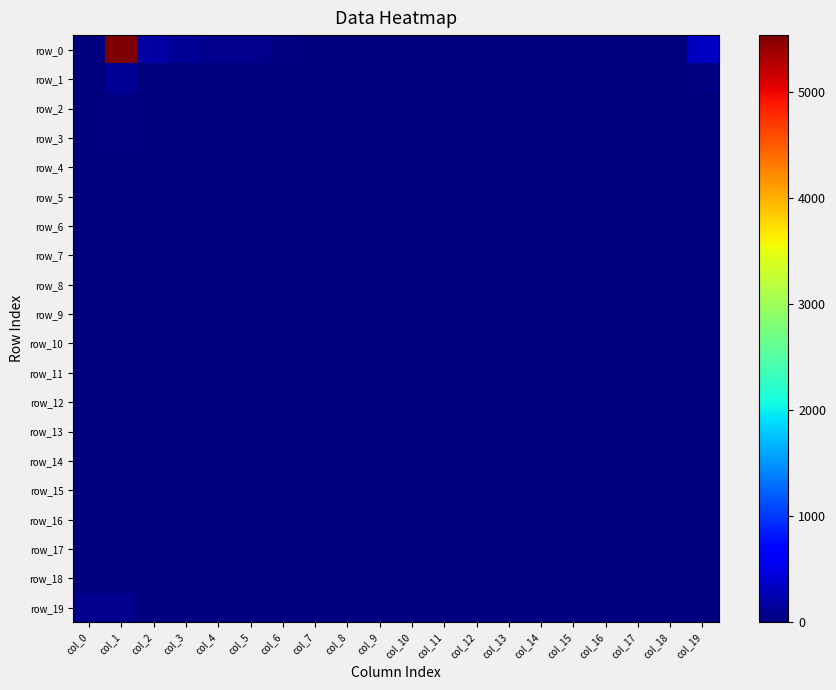

What is the difference between the second highest and second lowest values in the row_16 series?

1